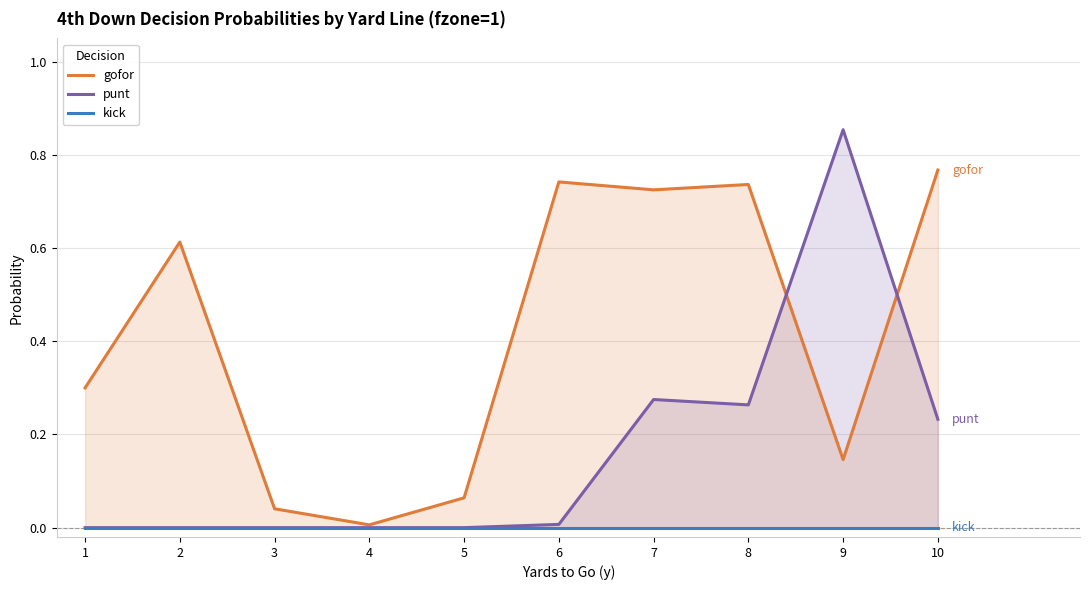

Between 1 and 8, which series saw the biggest shift?

gofor